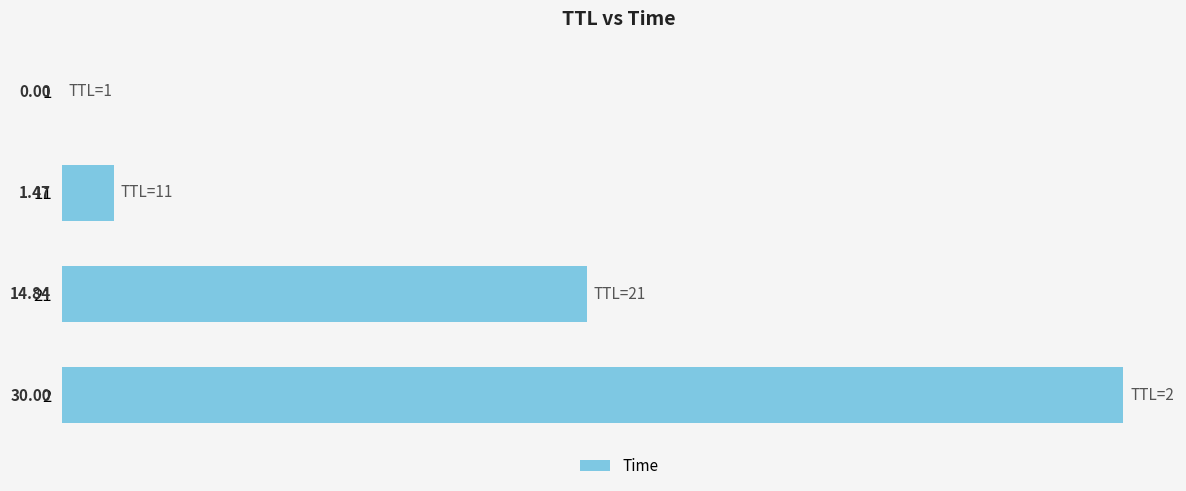

What is the change in value from 1 to 2?

+30.0